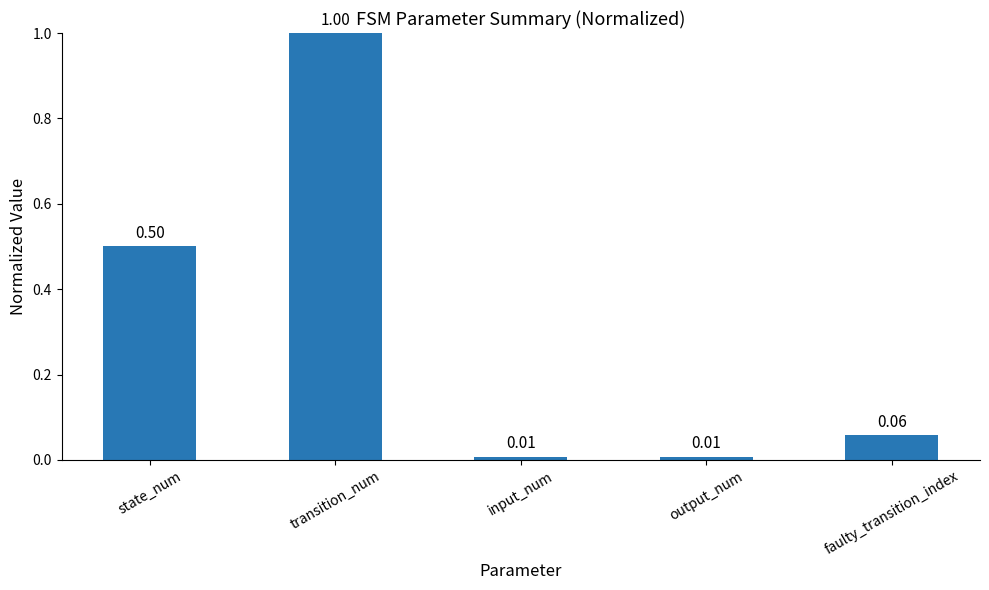

Which has a higher value, transition_num or faulty_transition_index?

transition_num